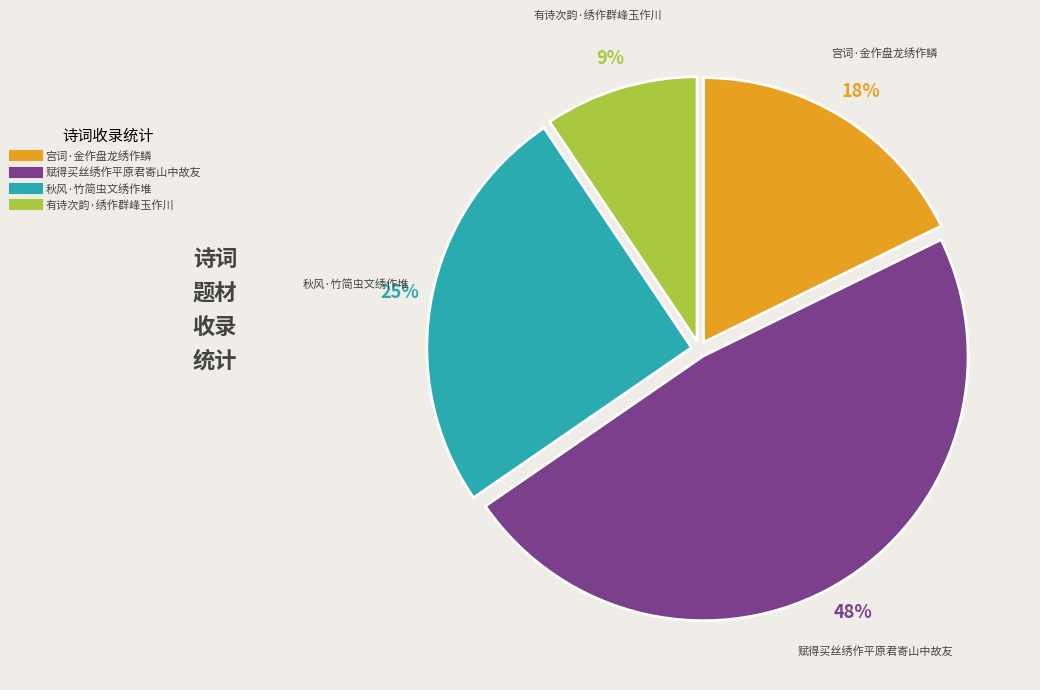

True or false: 秋风·竹简虫文绣作堆 accounts for 25% of the total.

True